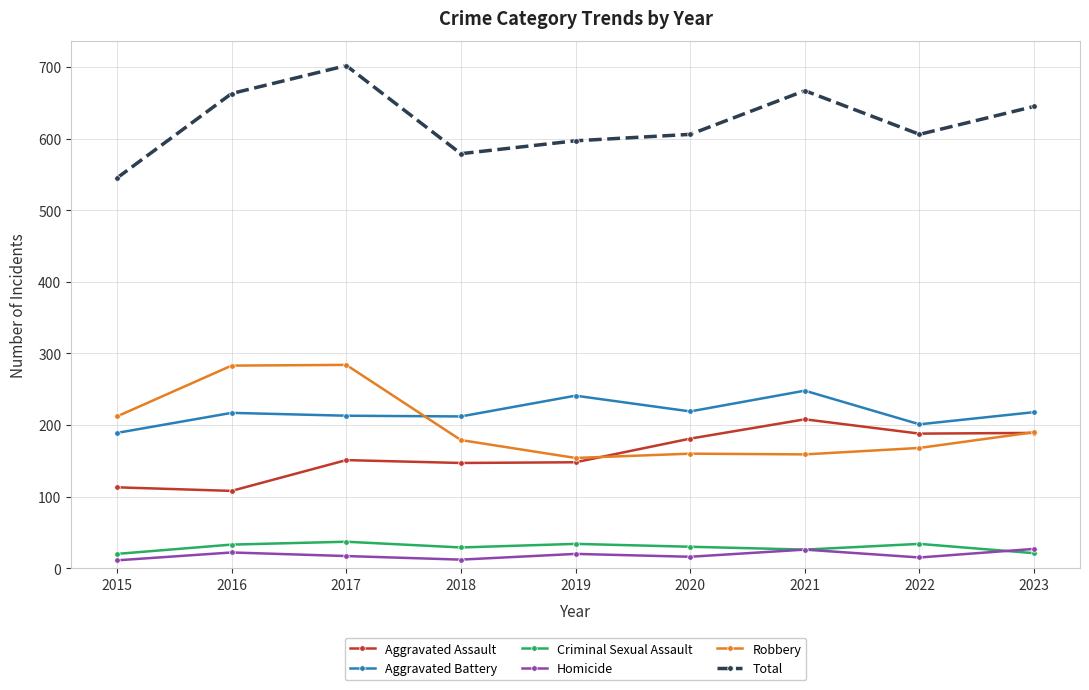

True or false: Total and Robbery cross at least once.

False